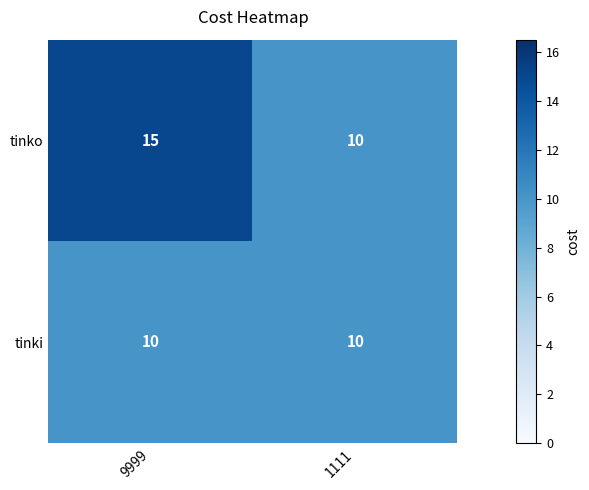

Count the number of data series in this chart.

2